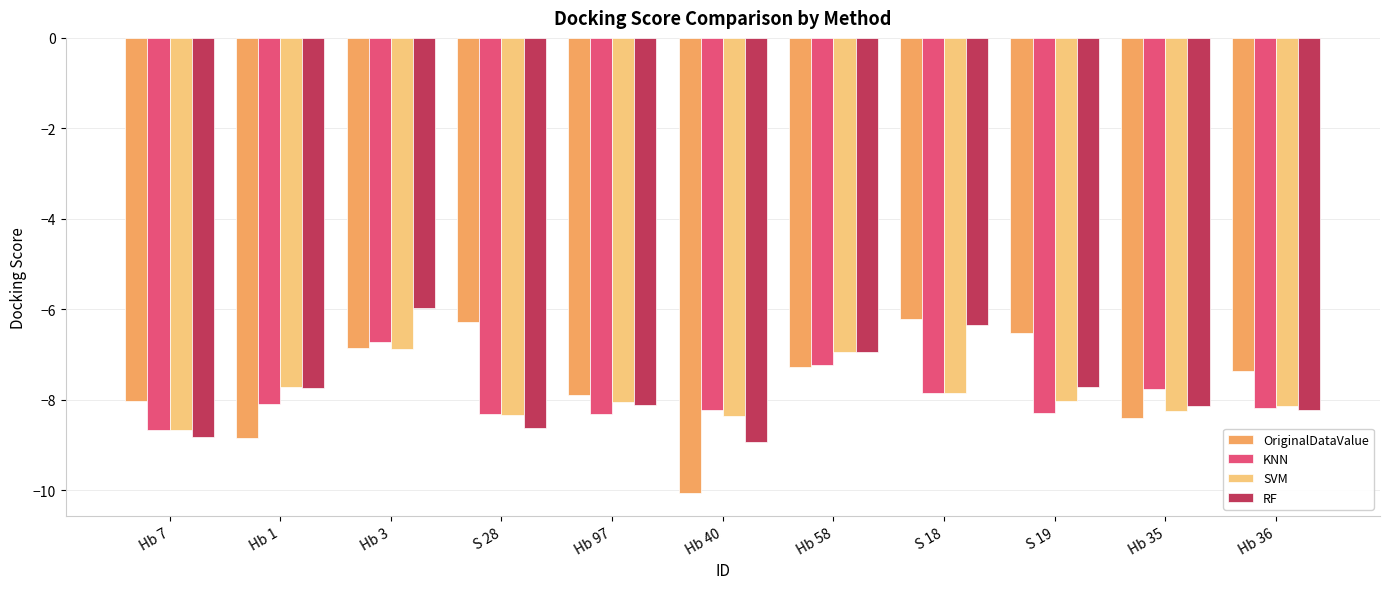

What is the spread (max minus min) of values at Hb 3?

0.9